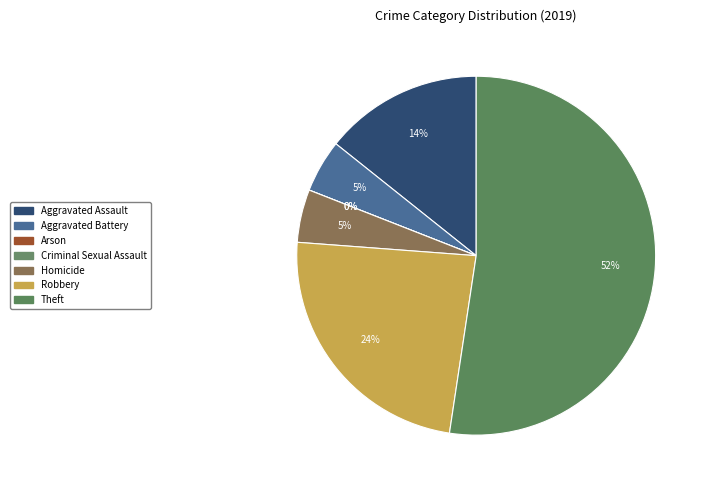

Which category has the smallest portion of the pie?

Arson